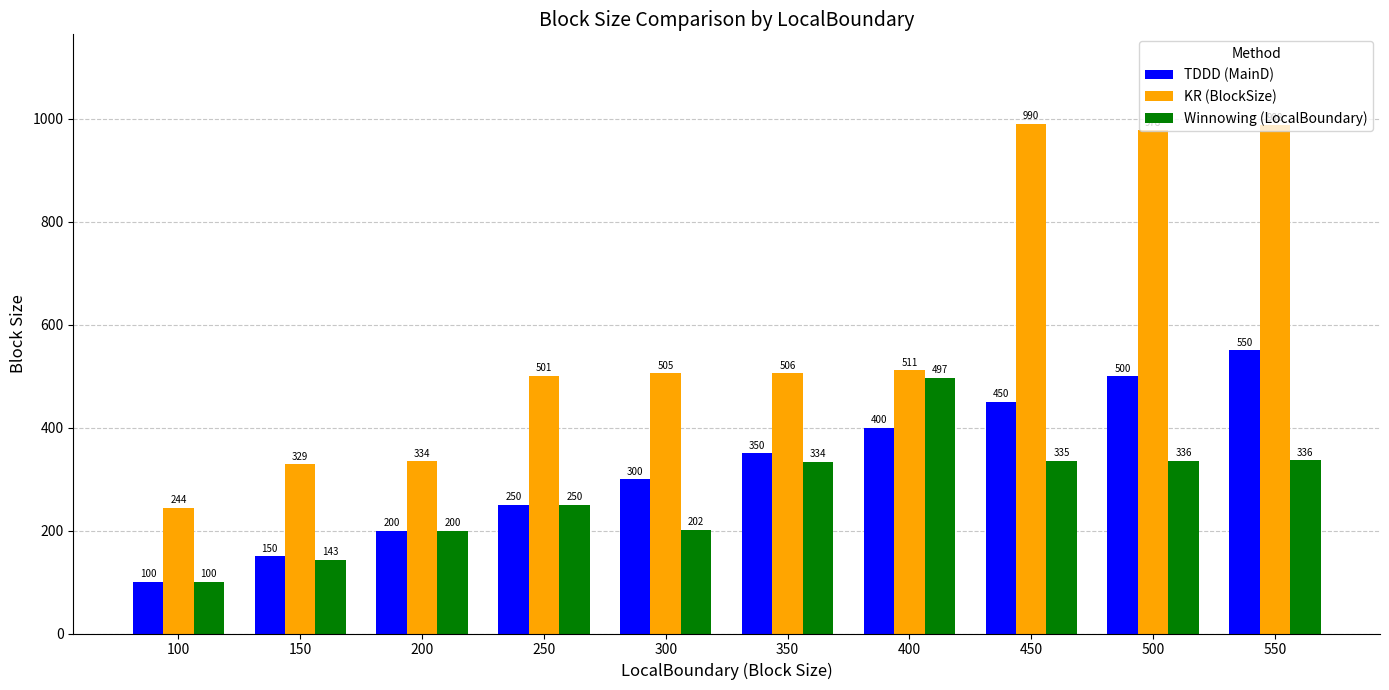

What is the minimum value shown in the chart?

100.0